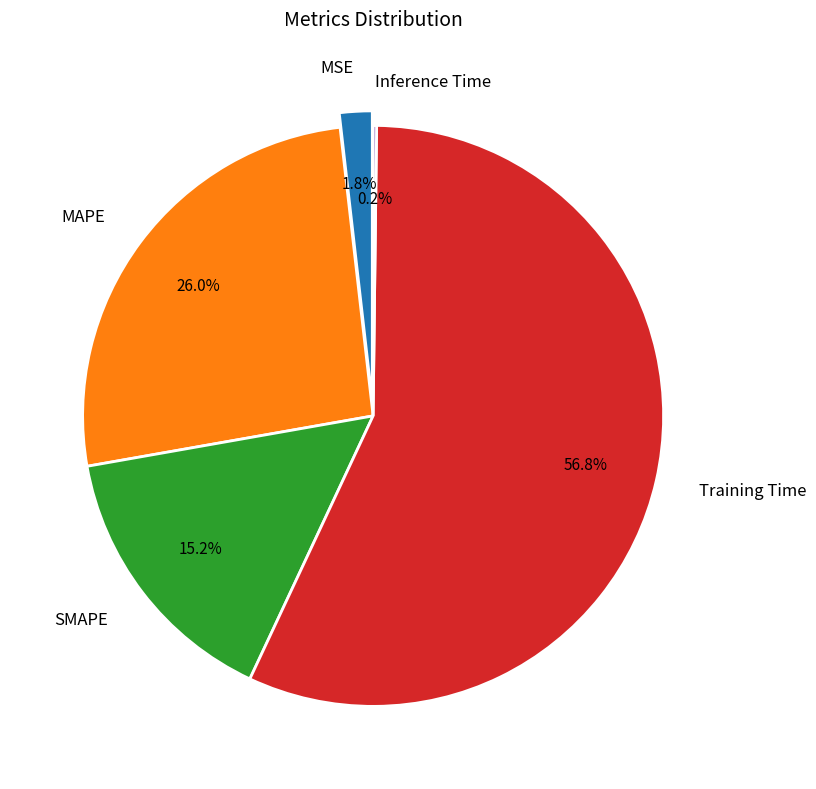

Do MSE and SMAPE together represent more than half of the pie?

No